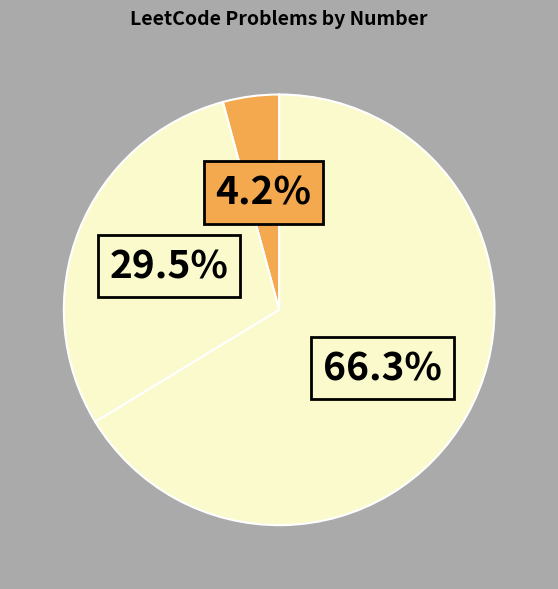

How many segments does this pie chart have?

3